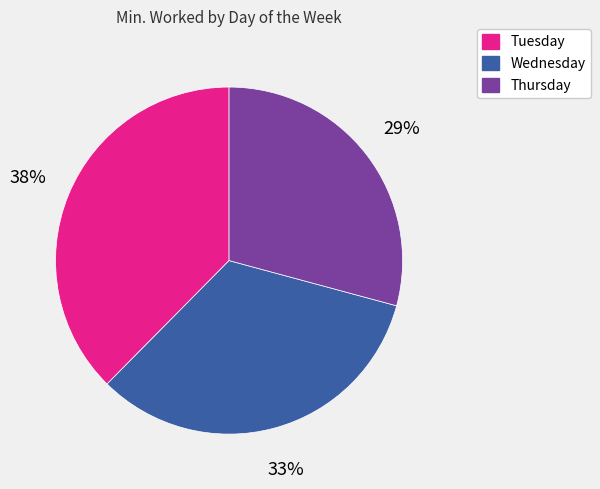

Is there a majority slice in this chart?

No